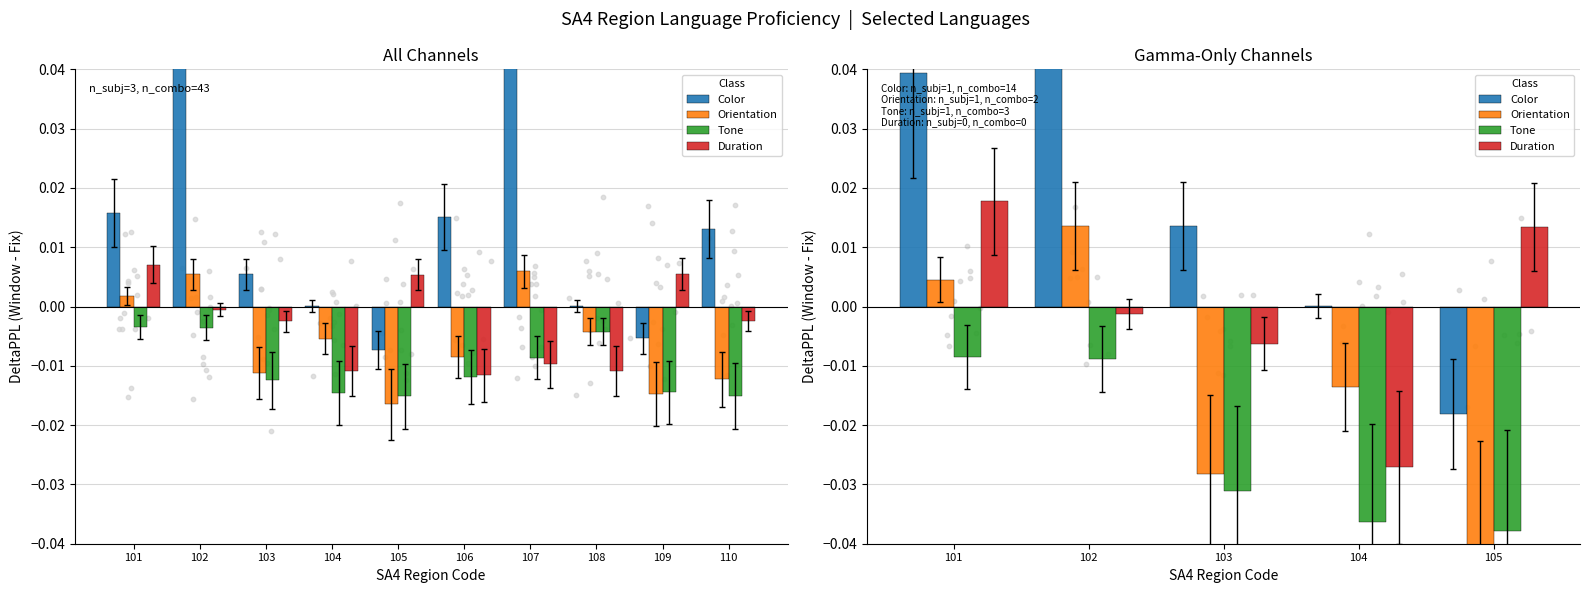

Which series reaches the minimum Y coordinate?

Orientation